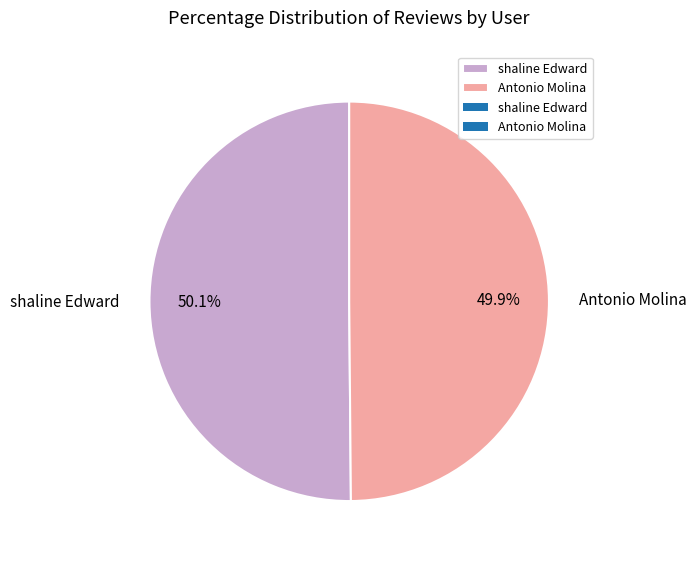

How many segments does this pie chart have?

2